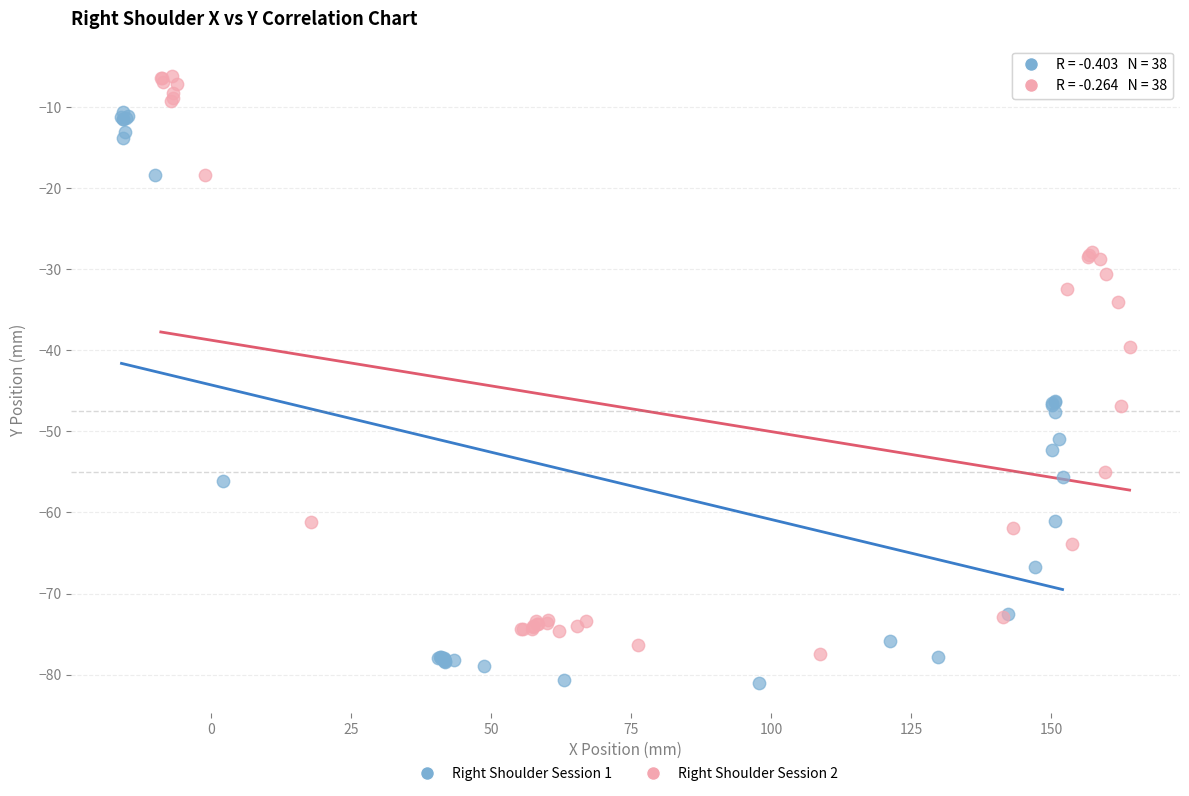

Which series contains the lowest Y value?

Right Shoulder Session 1